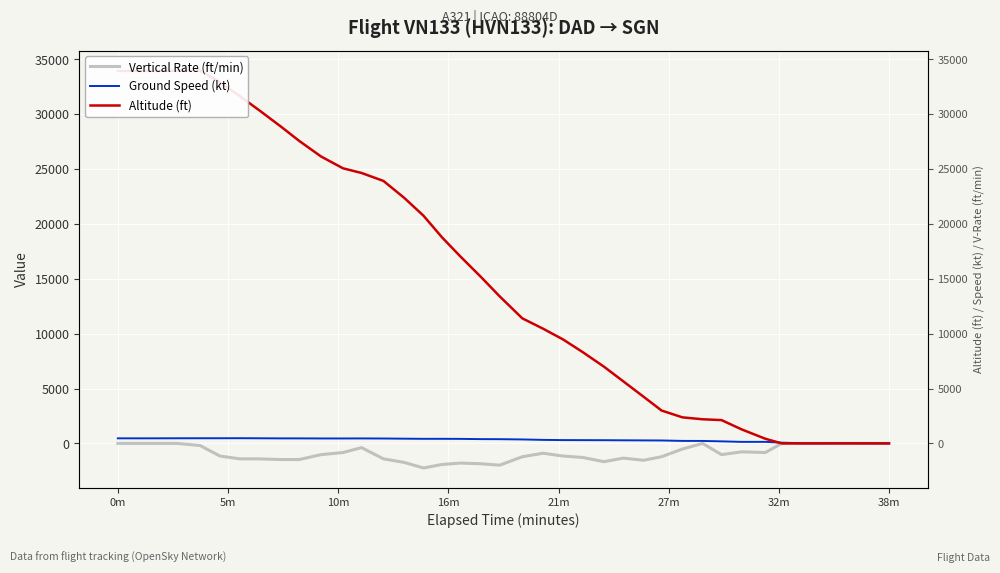

What is the maximum value for Altitude (ft)?

34000